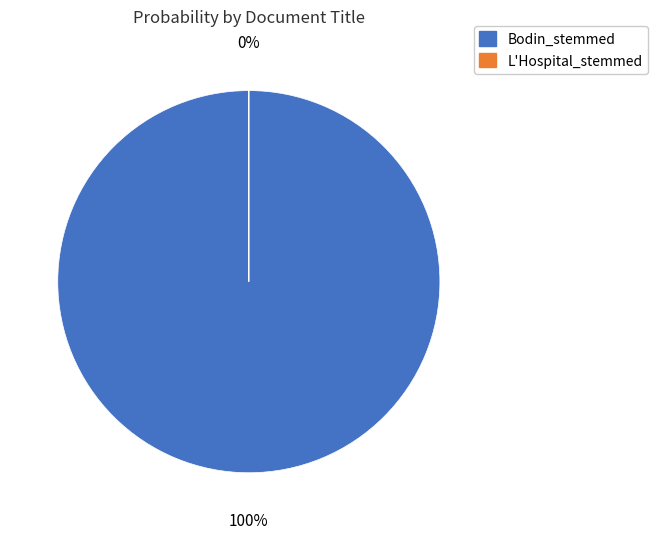

What is the smallest slice in the pie chart?

L'Hospital_stemmed